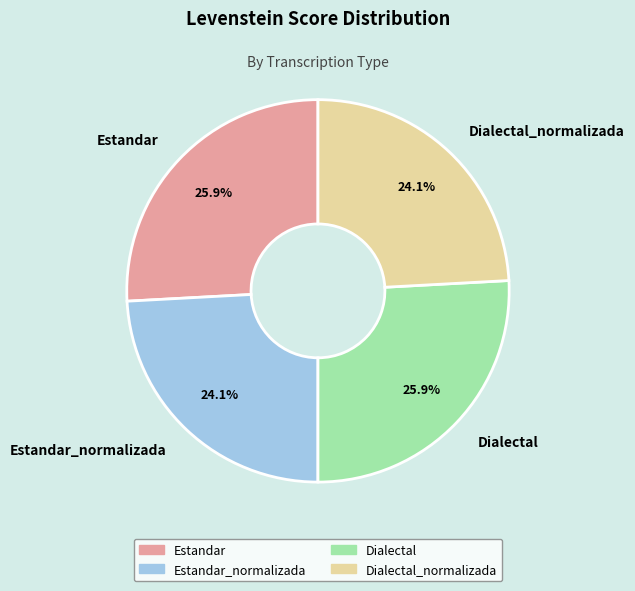

Approximately how many times larger is the value at Estandar compared to Dialectal?

1.0